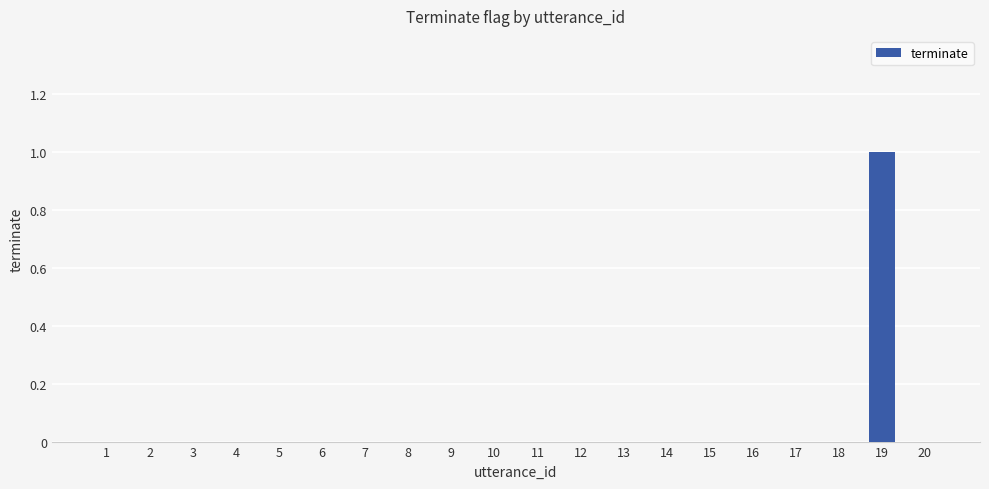

Reading right to left, extract all data points from this chart.

0	1	0	0	0	0	0	0	0	0	0	0	0	0	0	0	0	0	0	0